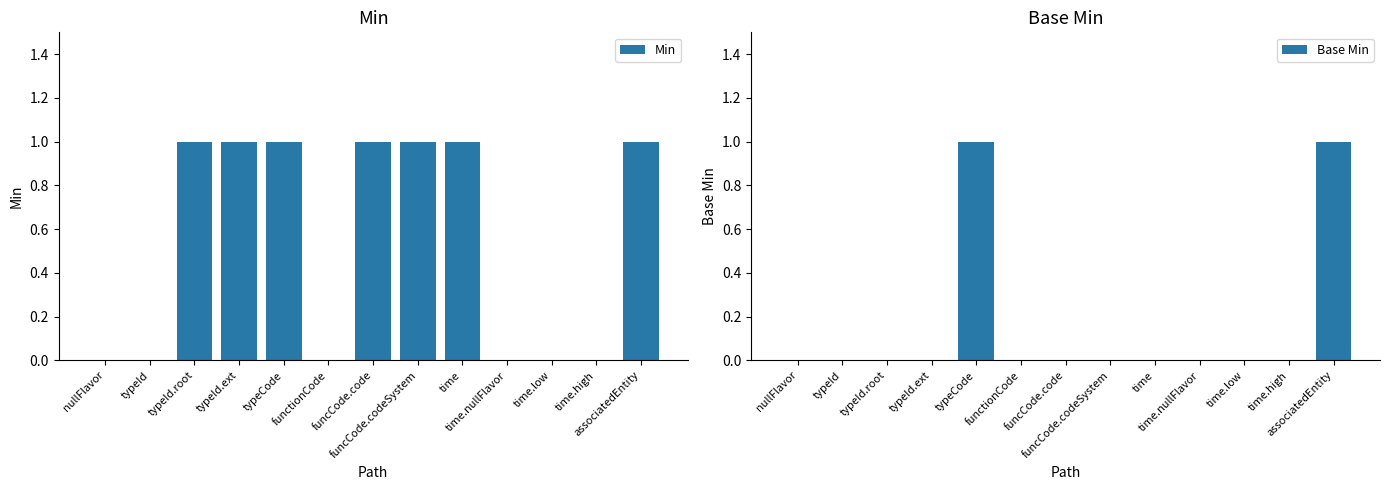

What is the label of the 11th bar from the left?

time.low